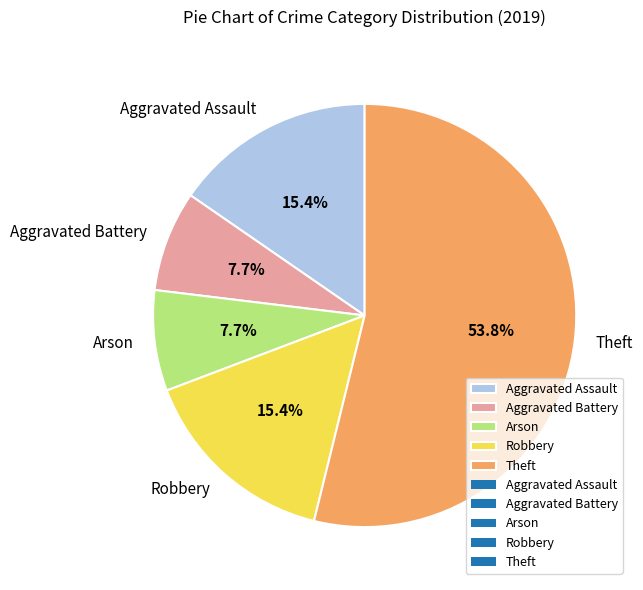

What is the majority slice?

Theft